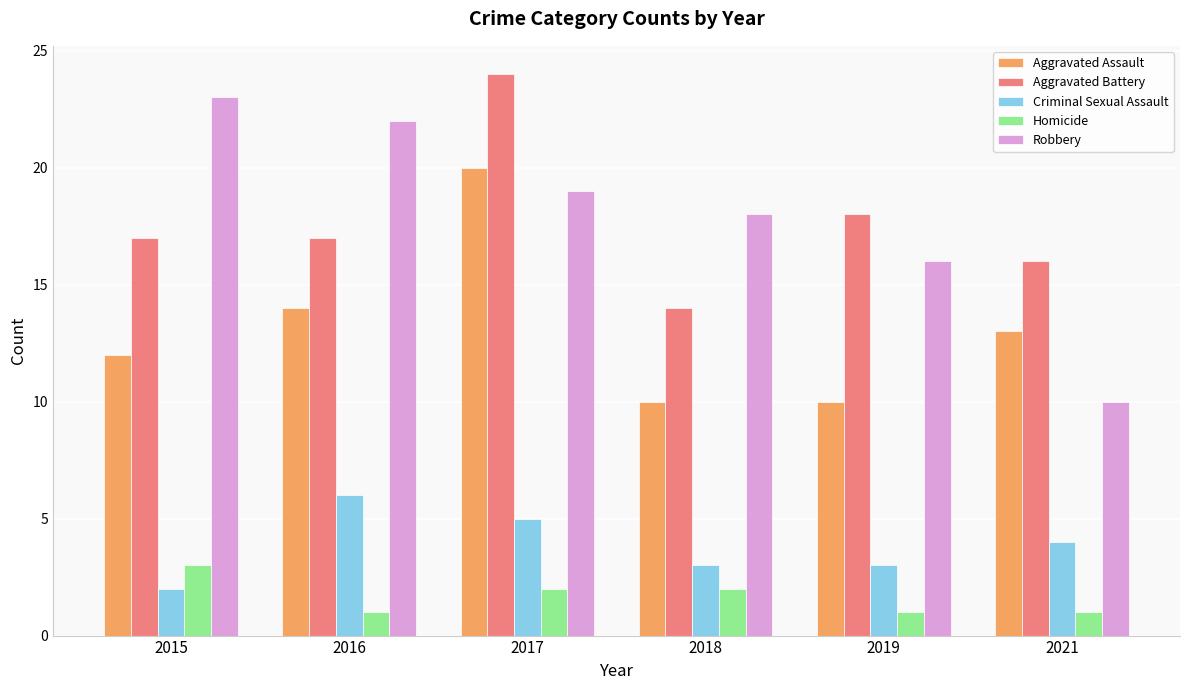

How many data points in Aggravated Assault are less than 13?

3